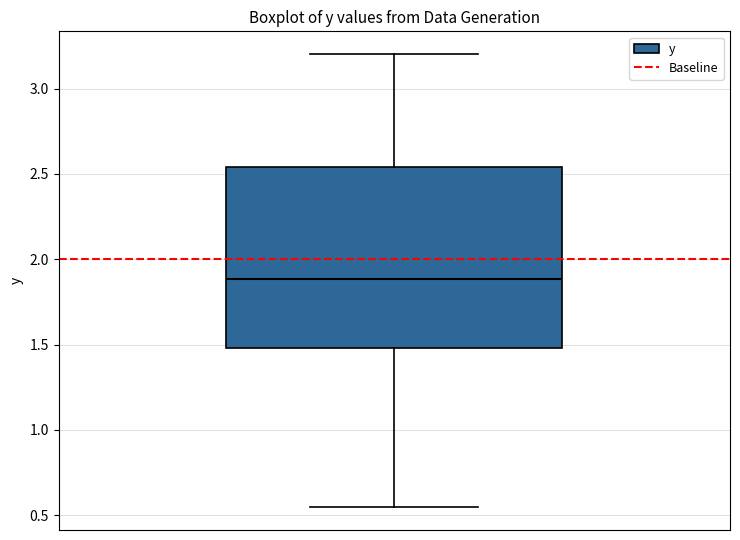

Read this box plot against the y-axis: the position of the median line, the range covered by the box, and the ends of both whiskers. The values are not printed on the chart, so give them approximately, as read against the axis.

median 1.90, box 1.50 to 2.55, whiskers 0.55 to 3.20